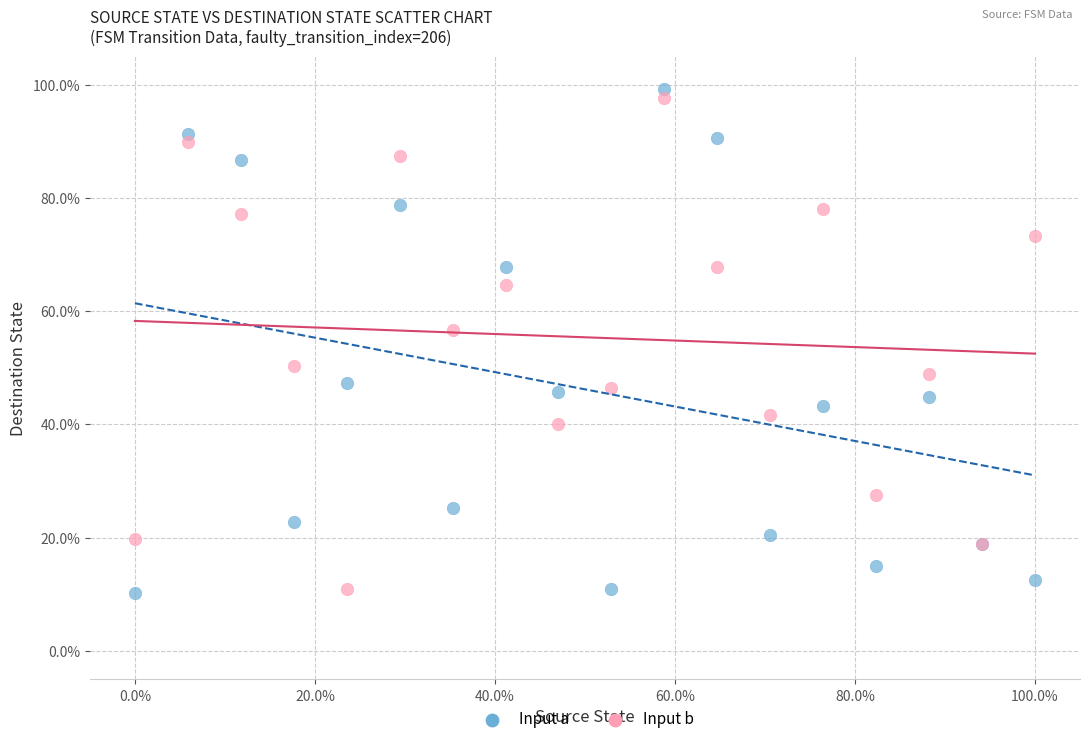

What are all the series names shown in the legend?

Input a, Input b